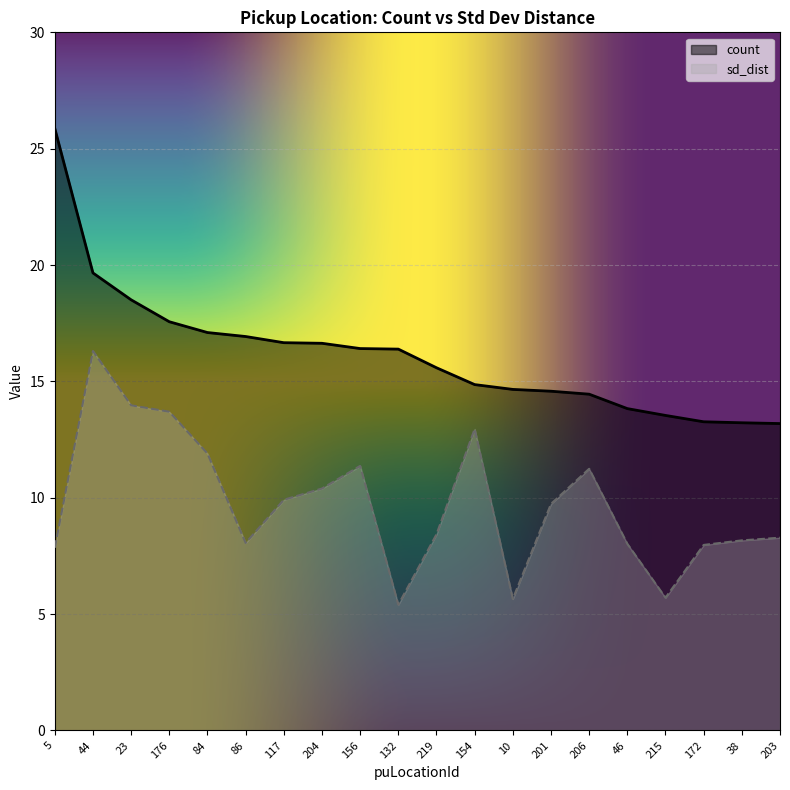

Where is the first local maximum for sd_dist?

44